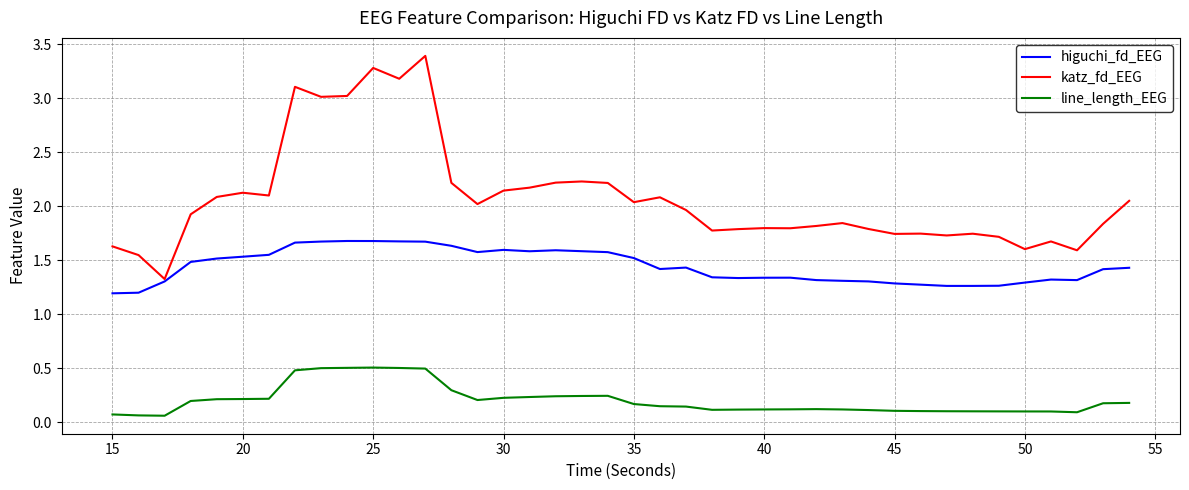

What is the maximum value shown in the chart?

3.4